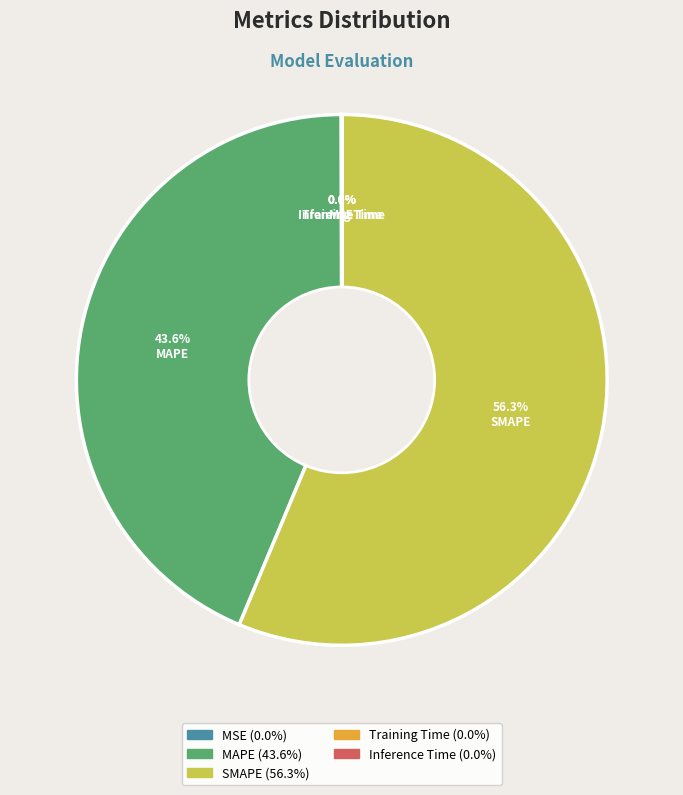

Is SMAPE the majority of the pie?

Yes